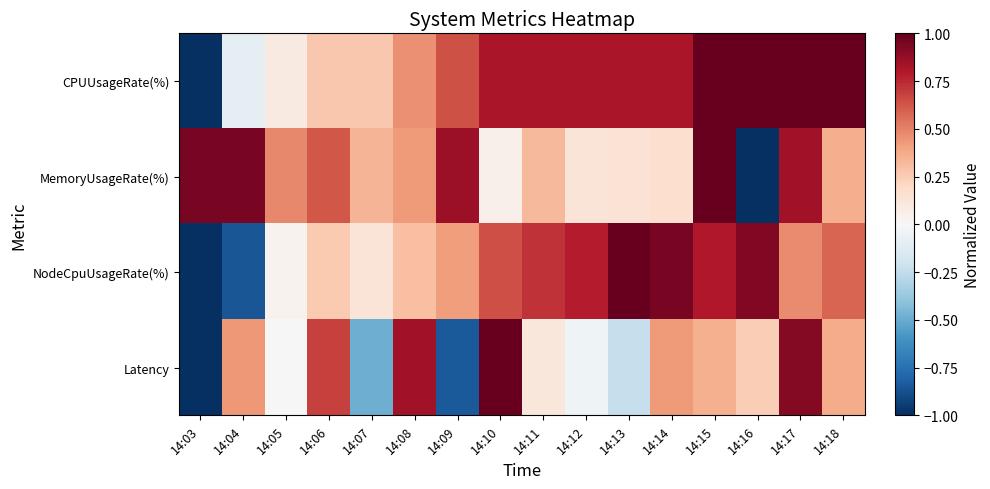

Between 14:11 and 14:12, which is larger?

14:11